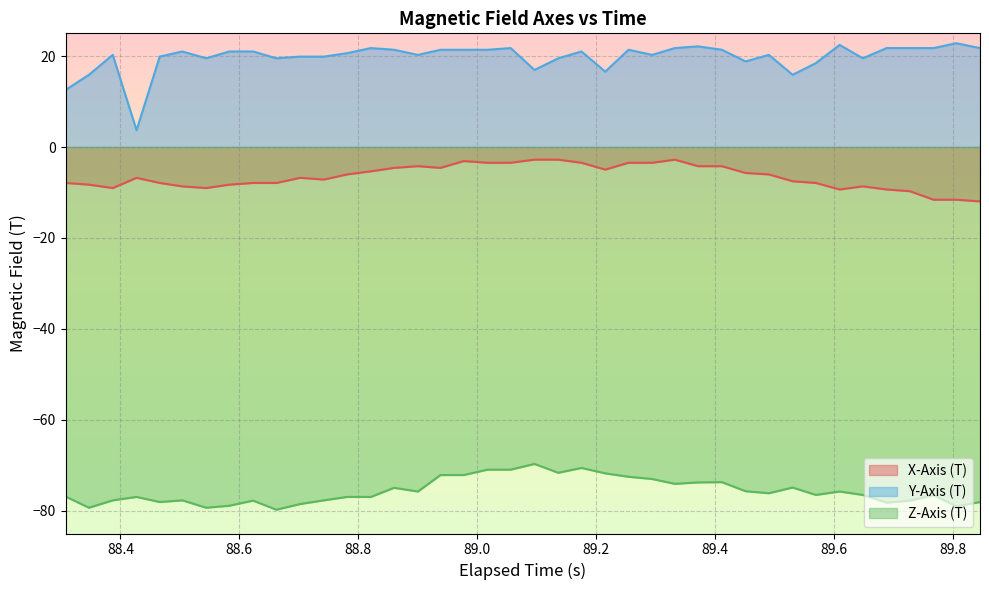

List the series in order of their overall mean, highest first.

Y-Axis (T), X-Axis (T), Z-Axis (T)